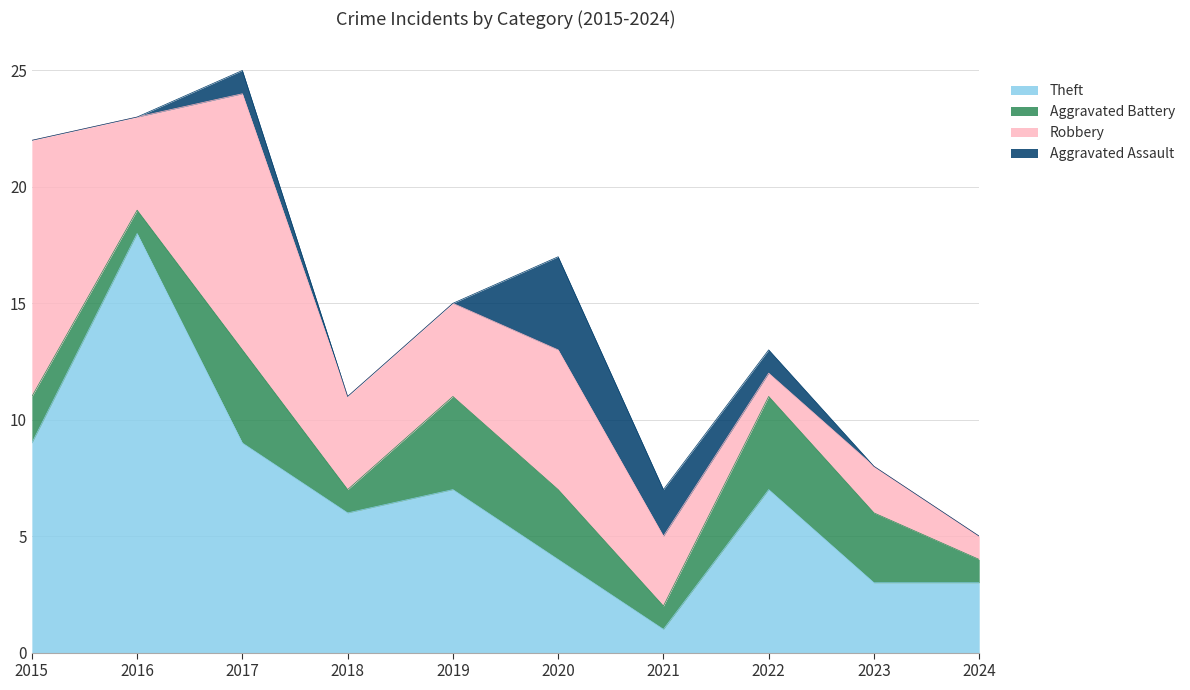

Between 2015 and 2018, which is larger?

2015